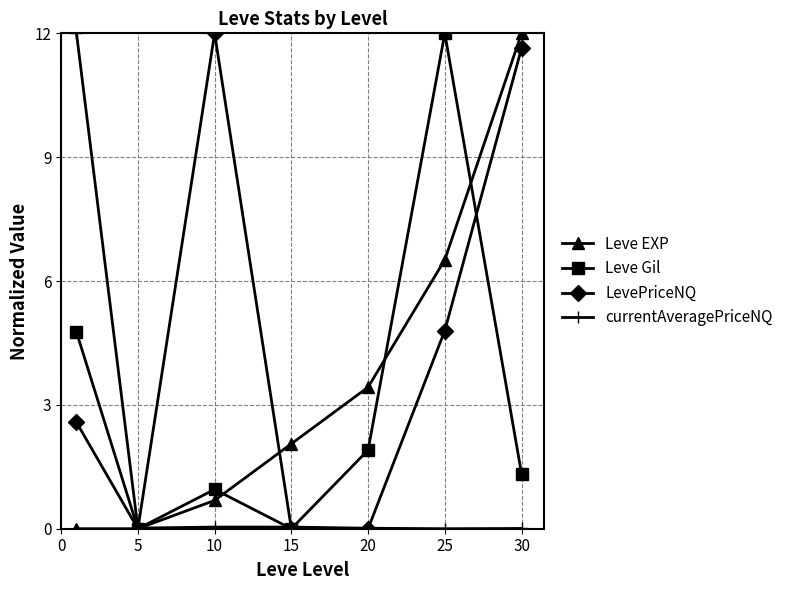

At how many categories does at least one series exceed 5?

4